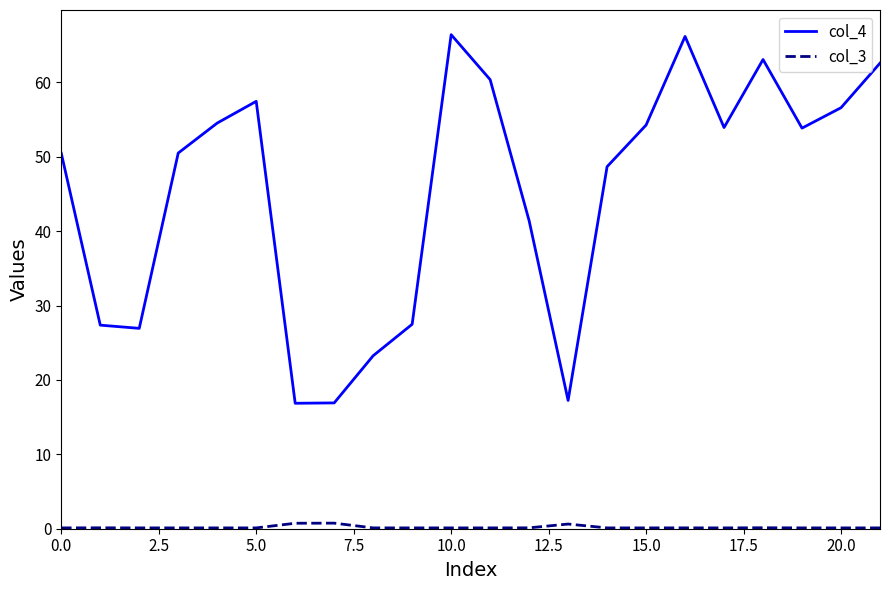

List the series in order of their peak value, highest first.

col_4, col_3